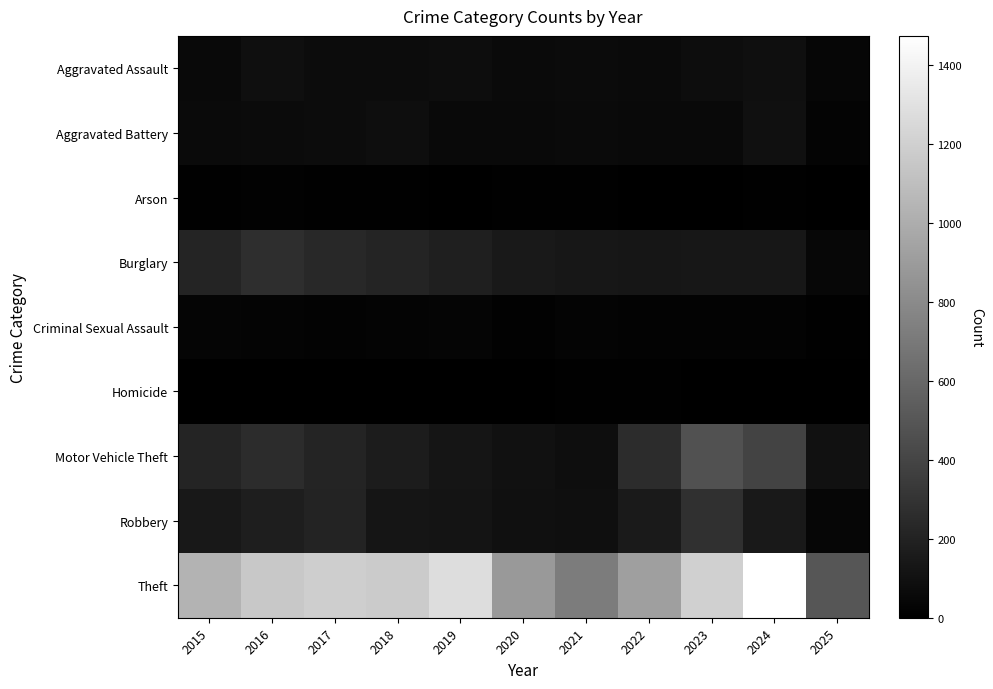

How many distinct data groups are displayed?

9